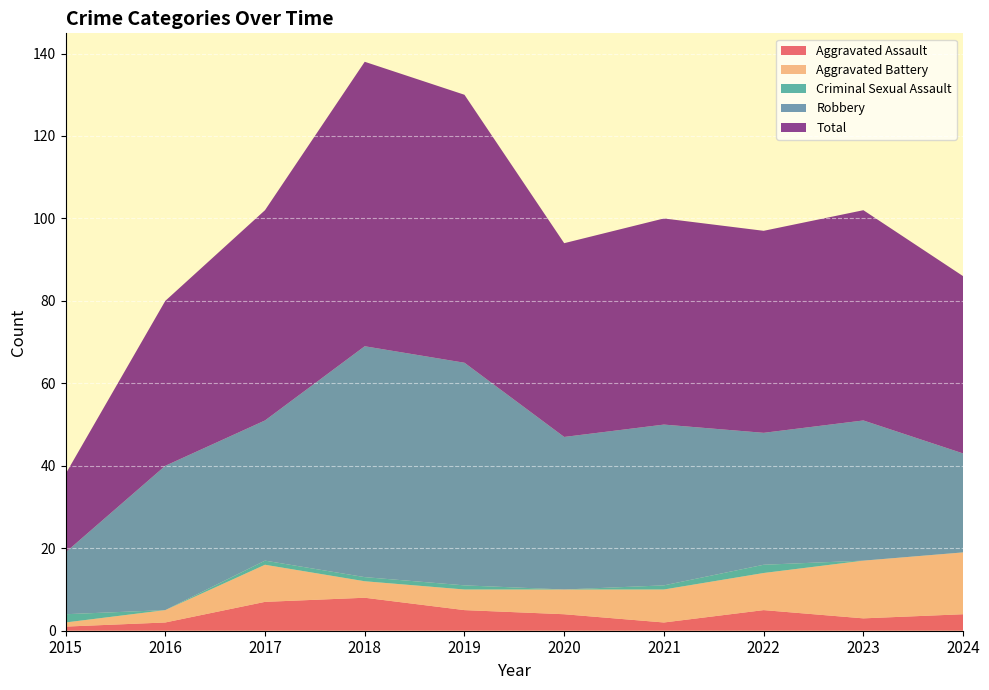

Reading right to left, what are all the values shown in this chart?

Aggravated Assault: 2024=4	2023=3	2022=5	2021=2	2020=4	2019=5	2018=8	2017=7	2016=2	2015=1
Aggravated Battery: 2024=15	2023=14	2022=9	2021=8	2020=6	2019=5	2018=4	2017=9	2016=3	2015=1
Criminal Sexual Assault: 2024=0	2023=0	2022=2	2021=1	2020=0	2019=1	2018=1	2017=1	2016=0	2015=2
Robbery: 2024=24	2023=34	2022=32	2021=39	2020=37	2019=54	2018=56	2017=34	2016=35	2015=15
Total: 2024=43	2023=51	2022=49	2021=50	2020=47	2019=65	2018=69	2017=51	2016=40	2015=19